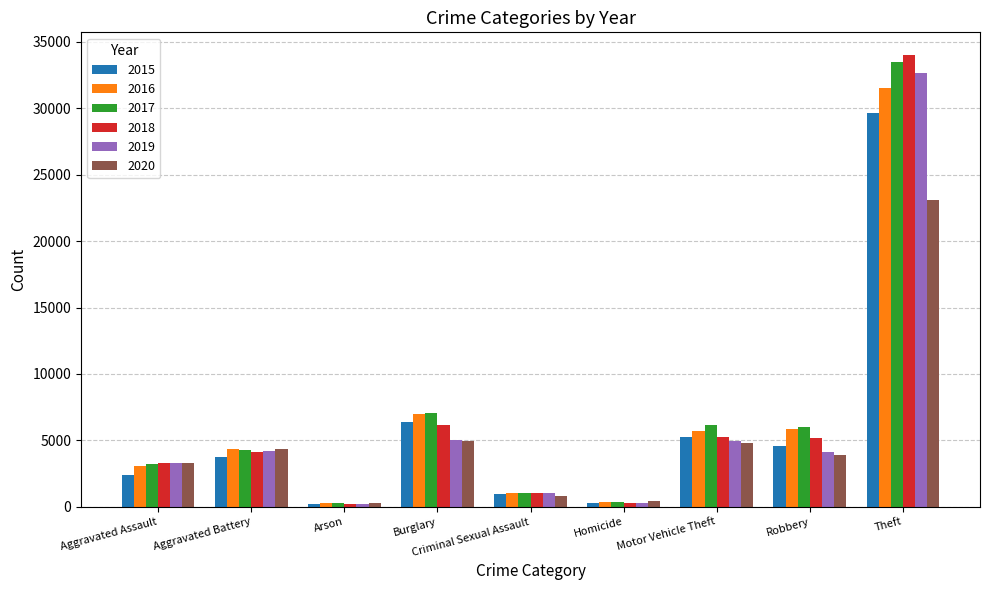

What is the value of the 2015 bar at the 7th from the left?

5241